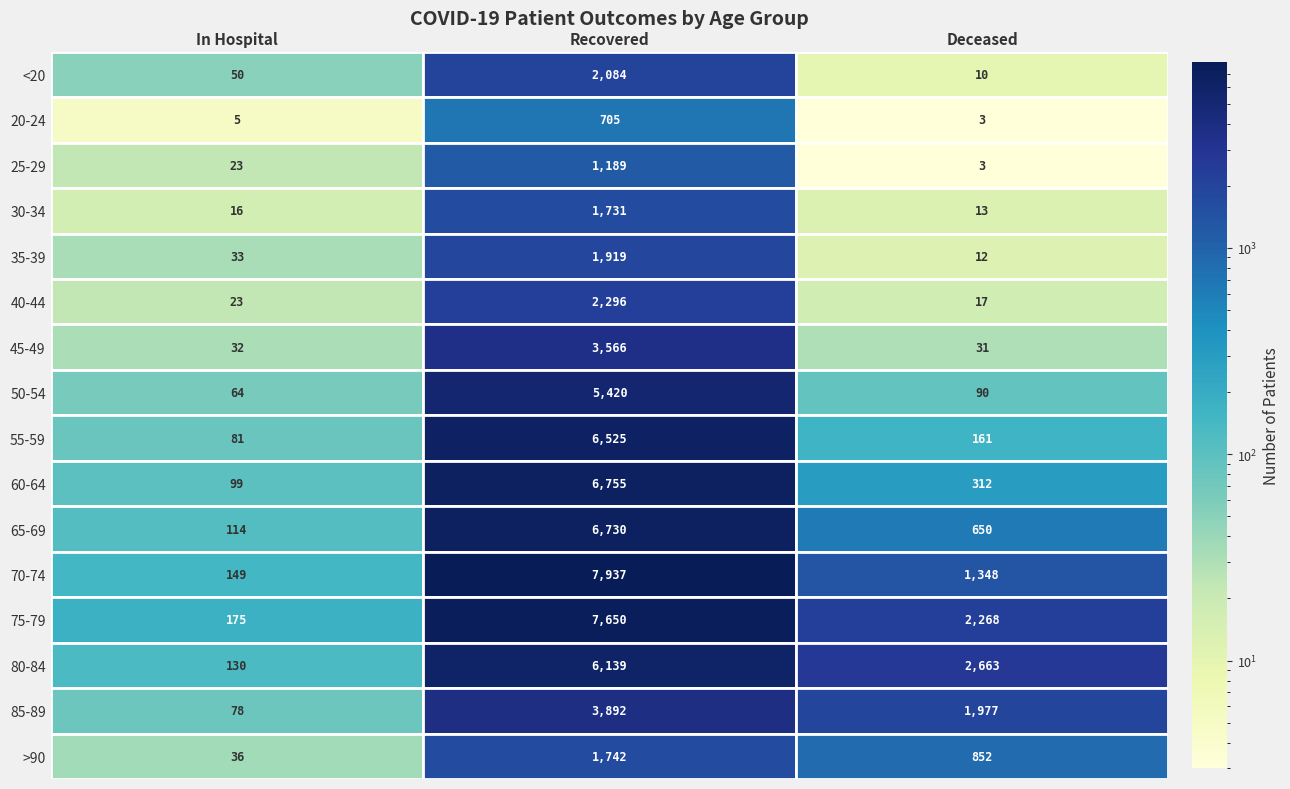

What is the sum of all 65-69 values?

7494